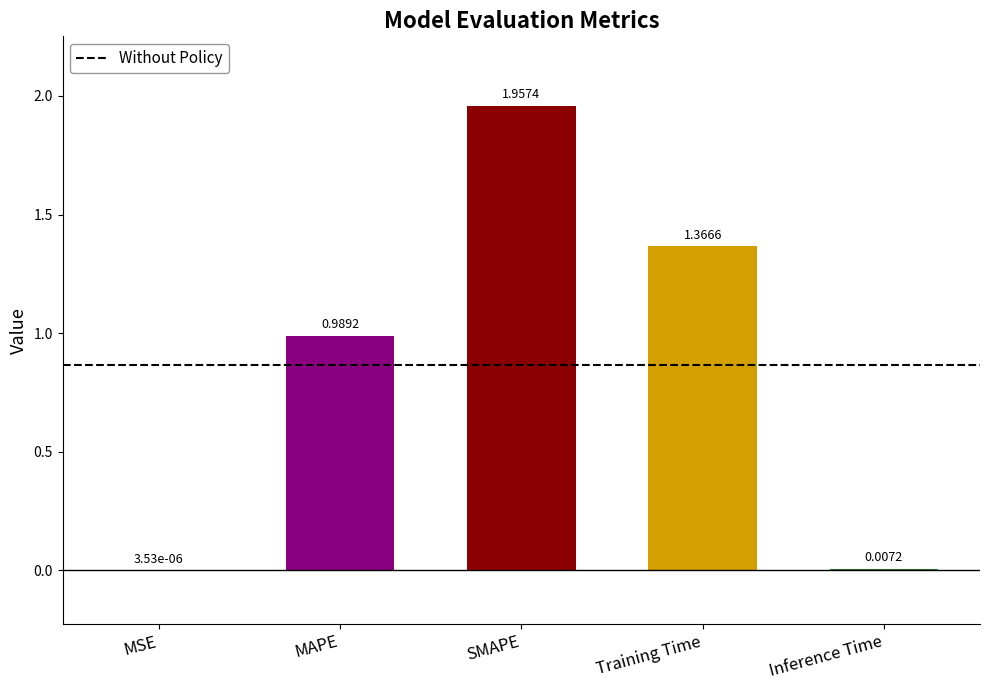

What is the change in value from MAPE to SMAPE?

+1.0